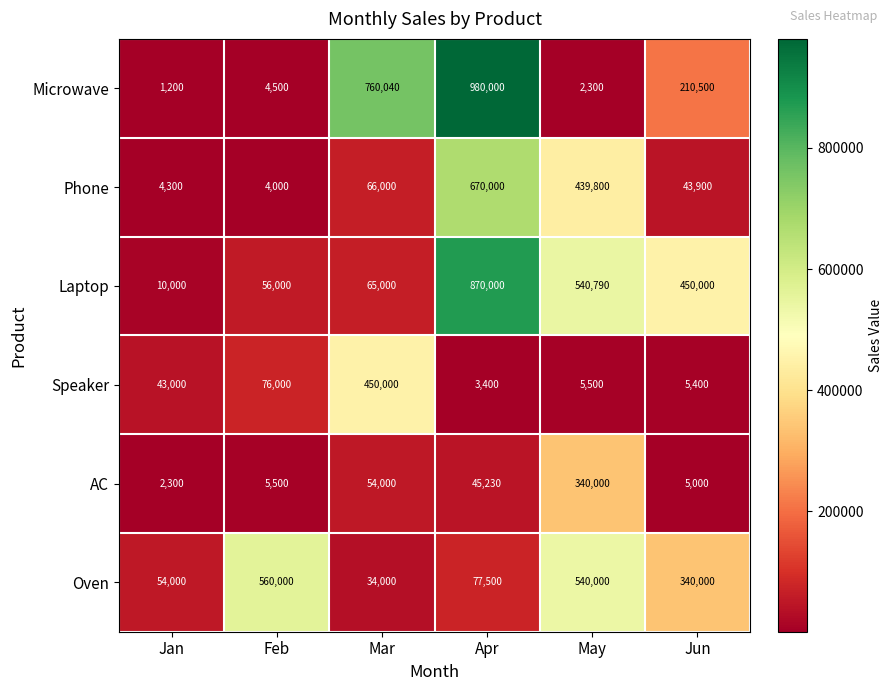

What is the average value of the AC series?

75338